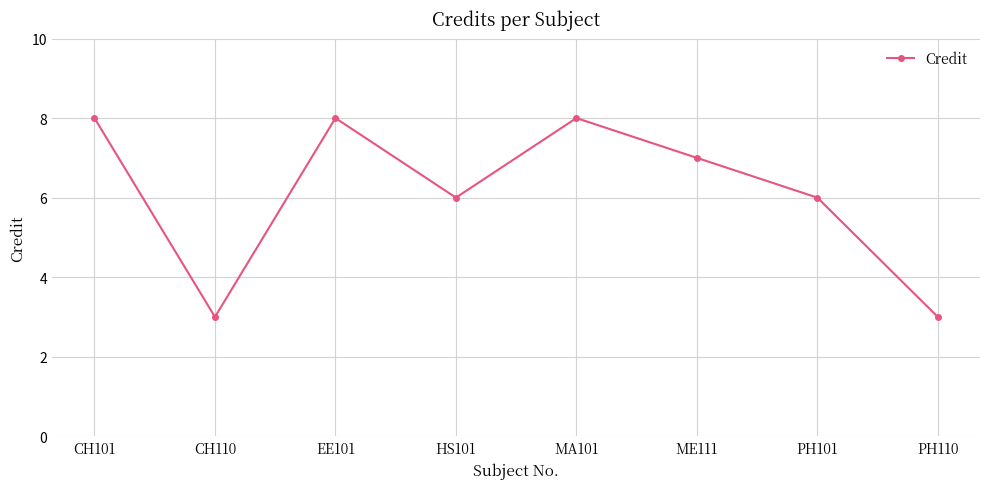

What is the sum of the values at CH101 and ME111?

15